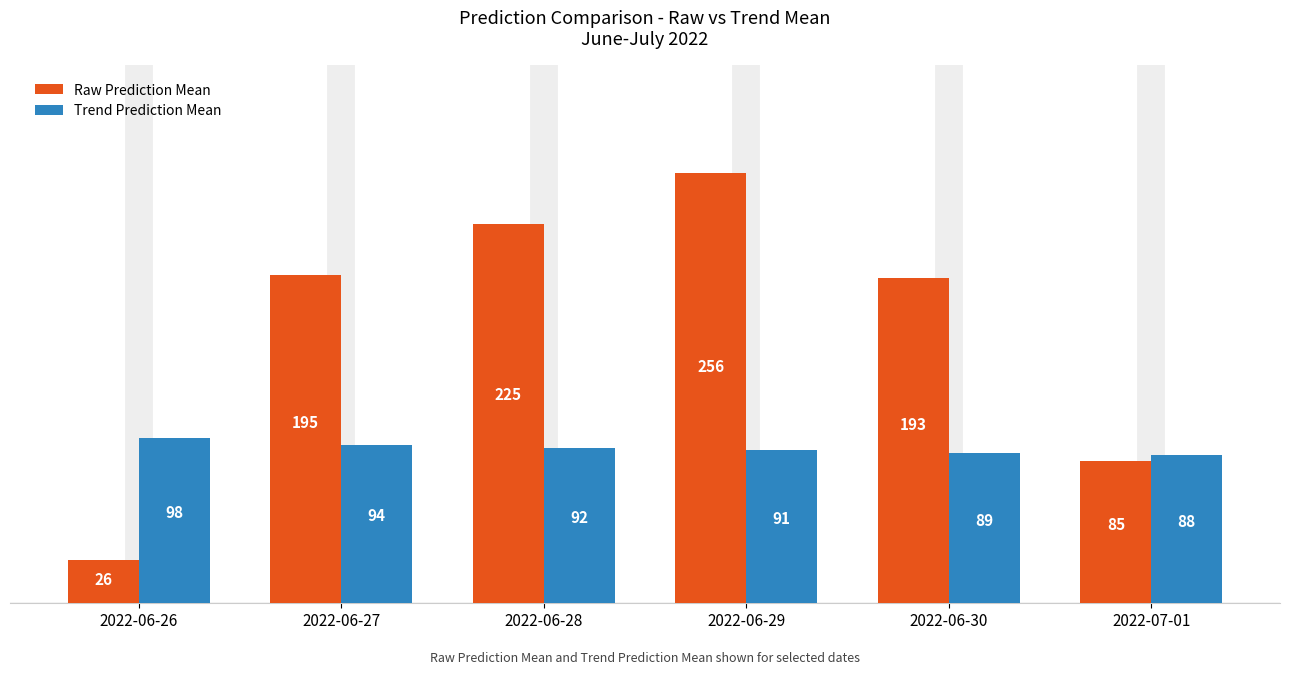

Reading left to right, transcribe all the data shown in this chart.

Raw Prediction Mean: 25.6	195.1	225.1	255.9	193.0	84.6
Trend Prediction Mean: 98.0	94.0	92.2	90.6	89.2	87.9